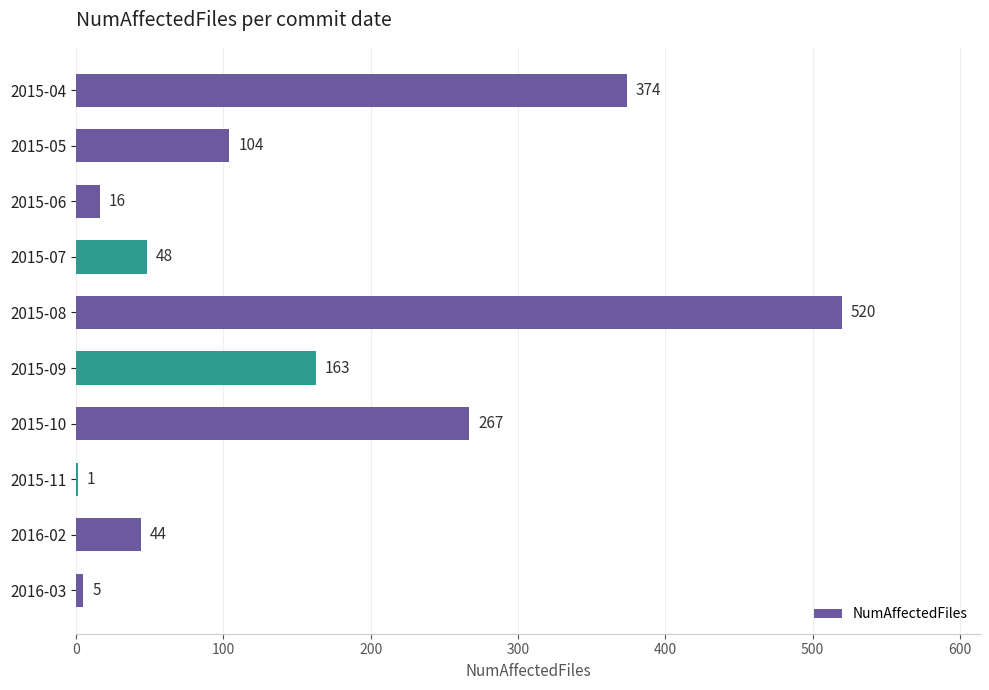

At which label is the value closest to 260?

2015-10